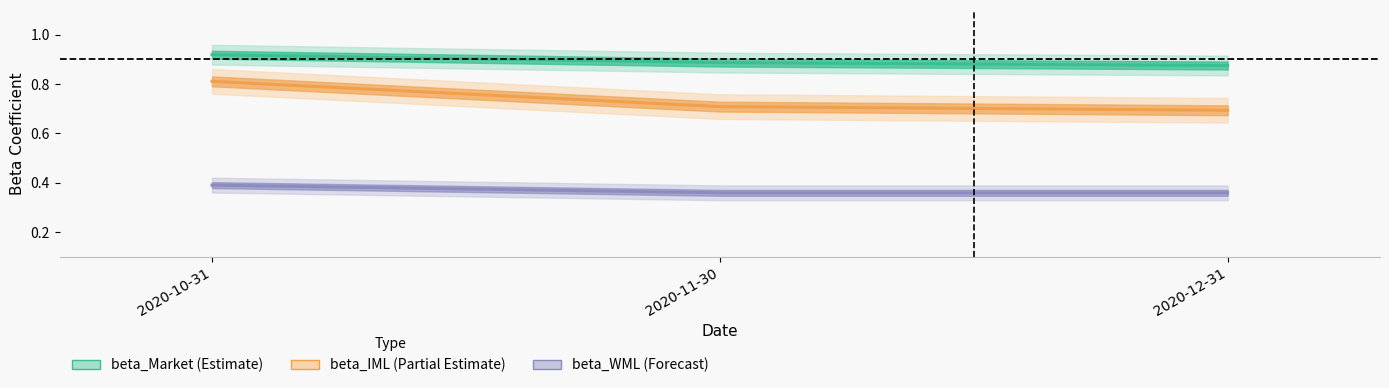

At which category does the chart reach its minimum across all series?

2020-12-31